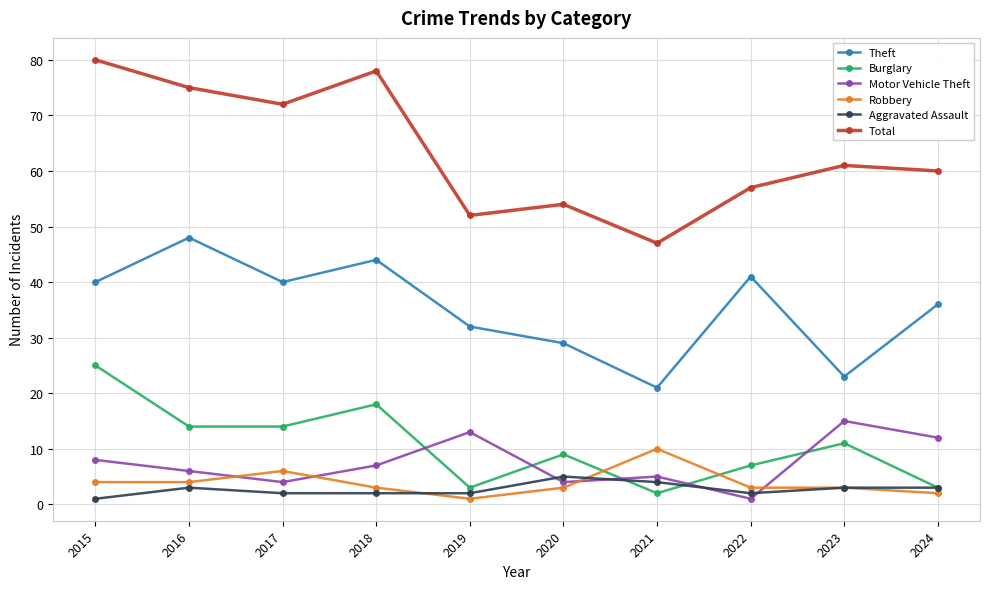

What is the maximum value for Motor Vehicle Theft?

15